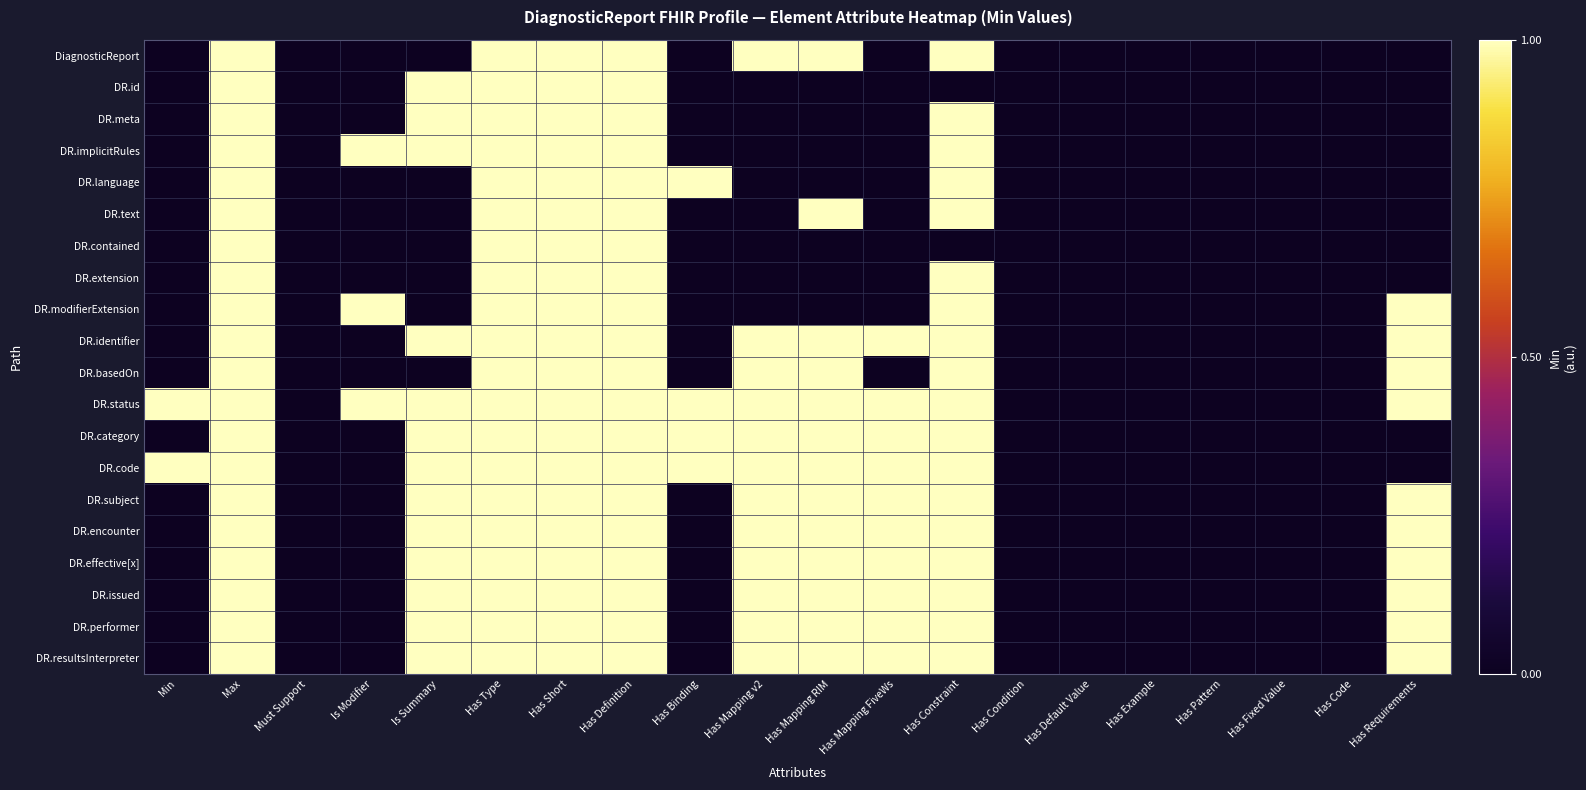

Reading left to right, extract all data points from this chart.

DiagnosticReport: Min=0	Max=1	Must Support=0	Is Modifier=0	Is Summary=0	Has Type=1	Has Short=1	Has Definition=1	Has Binding=0	Has Mapping v2=1	Has Mapping RIM=1	Has Mapping FiveWs=0	Has Constraint=1	Has Condition=0	Has Default Value=0	Has Example=0	Has Pattern=0	Has Fixed Value=0	Has Code=0	Has Requirements=0
DR.id: Min=0	Max=1	Must Support=0	Is Modifier=0	Is Summary=1	Has Type=1	Has Short=1	Has Definition=1	Has Binding=0	Has Mapping v2=0	Has Mapping RIM=0	Has Mapping FiveWs=0	Has Constraint=0	Has Condition=0	Has Default Value=0	Has Example=0	Has Pattern=0	Has Fixed Value=0	Has Code=0	Has Requirements=0
DR.meta: Min=0	Max=1	Must Support=0	Is Modifier=0	Is Summary=1	Has Type=1	Has Short=1	Has Definition=1	Has Binding=0	Has Mapping v2=0	Has Mapping RIM=0	Has Mapping FiveWs=0	Has Constraint=1	Has Condition=0	Has Default Value=0	Has Example=0	Has Pattern=0	Has Fixed Value=0	Has Code=0	Has Requirements=0
DR.implicitRules: Min=0	Max=1	Must Support=0	Is Modifier=1	Is Summary=1	Has Type=1	Has Short=1	Has Definition=1	Has Binding=0	Has Mapping v2=0	Has Mapping RIM=0	Has Mapping FiveWs=0	Has Constraint=1	Has Condition=0	Has Default Value=0	Has Example=0	Has Pattern=0	Has Fixed Value=0	Has Code=0	Has Requirements=0
DR.language: Min=0	Max=1	Must Support=0	Is Modifier=0	Is Summary=0	Has Type=1	Has Short=1	Has Definition=1	Has Binding=1	Has Mapping v2=0	Has Mapping RIM=0	Has Mapping FiveWs=0	Has Constraint=1	Has Condition=0	Has Default Value=0	Has Example=0	Has Pattern=0	Has Fixed Value=0	Has Code=0	Has Requirements=0
DR.text: Min=0	Max=1	Must Support=0	Is Modifier=0	Is Summary=0	Has Type=1	Has Short=1	Has Definition=1	Has Binding=0	Has Mapping v2=0	Has Mapping RIM=1	Has Mapping FiveWs=0	Has Constraint=1	Has Condition=0	Has Default Value=0	Has Example=0	Has Pattern=0	Has Fixed Value=0	Has Code=0	Has Requirements=0
DR.contained: Min=0	Max=1	Must Support=0	Is Modifier=0	Is Summary=0	Has Type=1	Has Short=1	Has Definition=1	Has Binding=0	Has Mapping v2=0	Has Mapping RIM=0	Has Mapping FiveWs=0	Has Constraint=0	Has Condition=0	Has Default Value=0	Has Example=0	Has Pattern=0	Has Fixed Value=0	Has Code=0	Has Requirements=0
DR.extension: Min=0	Max=1	Must Support=0	Is Modifier=0	Is Summary=0	Has Type=1	Has Short=1	Has Definition=1	Has Binding=0	Has Mapping v2=0	Has Mapping RIM=0	Has Mapping FiveWs=0	Has Constraint=1	Has Condition=0	Has Default Value=0	Has Example=0	Has Pattern=0	Has Fixed Value=0	Has Code=0	Has Requirements=0
DR.modifierExtension: Min=0	Max=1	Must Support=0	Is Modifier=1	Is Summary=0	Has Type=1	Has Short=1	Has Definition=1	Has Binding=0	Has Mapping v2=0	Has Mapping RIM=0	Has Mapping FiveWs=0	Has Constraint=1	Has Condition=0	Has Default Value=0	Has Example=0	Has Pattern=0	Has Fixed Value=0	Has Code=0	Has Requirements=1
DR.identifier: Min=0	Max=1	Must Support=0	Is Modifier=0	Is Summary=1	Has Type=1	Has Short=1	Has Definition=1	Has Binding=0	Has Mapping v2=1	Has Mapping RIM=1	Has Mapping FiveWs=1	Has Constraint=1	Has Condition=0	Has Default Value=0	Has Example=0	Has Pattern=0	Has Fixed Value=0	Has Code=0	Has Requirements=1
DR.basedOn: Min=0	Max=1	Must Support=0	Is Modifier=0	Is Summary=0	Has Type=1	Has Short=1	Has Definition=1	Has Binding=0	Has Mapping v2=1	Has Mapping RIM=1	Has Mapping FiveWs=0	Has Constraint=1	Has Condition=0	Has Default Value=0	Has Example=0	Has Pattern=0	Has Fixed Value=0	Has Code=0	Has Requirements=1
DR.status: Min=1	Max=1	Must Support=0	Is Modifier=1	Is Summary=1	Has Type=1	Has Short=1	Has Definition=1	Has Binding=1	Has Mapping v2=1	Has Mapping RIM=1	Has Mapping FiveWs=1	Has Constraint=1	Has Condition=0	Has Default Value=0	Has Example=0	Has Pattern=0	Has Fixed Value=0	Has Code=0	Has Requirements=1
DR.category: Min=0	Max=1	Must Support=0	Is Modifier=0	Is Summary=1	Has Type=1	Has Short=1	Has Definition=1	Has Binding=1	Has Mapping v2=1	Has Mapping RIM=1	Has Mapping FiveWs=1	Has Constraint=1	Has Condition=0	Has Default Value=0	Has Example=0	Has Pattern=0	Has Fixed Value=0	Has Code=0	Has Requirements=0
DR.code: Min=1	Max=1	Must Support=0	Is Modifier=0	Is Summary=1	Has Type=1	Has Short=1	Has Definition=1	Has Binding=1	Has Mapping v2=1	Has Mapping RIM=1	Has Mapping FiveWs=1	Has Constraint=1	Has Condition=0	Has Default Value=0	Has Example=0	Has Pattern=0	Has Fixed Value=0	Has Code=0	Has Requirements=0
DR.subject: Min=0	Max=1	Must Support=0	Is Modifier=0	Is Summary=1	Has Type=1	Has Short=1	Has Definition=1	Has Binding=0	Has Mapping v2=1	Has Mapping RIM=1	Has Mapping FiveWs=1	Has Constraint=1	Has Condition=0	Has Default Value=0	Has Example=0	Has Pattern=0	Has Fixed Value=0	Has Code=0	Has Requirements=1
DR.encounter: Min=0	Max=1	Must Support=0	Is Modifier=0	Is Summary=1	Has Type=1	Has Short=1	Has Definition=1	Has Binding=0	Has Mapping v2=1	Has Mapping RIM=1	Has Mapping FiveWs=1	Has Constraint=1	Has Condition=0	Has Default Value=0	Has Example=0	Has Pattern=0	Has Fixed Value=0	Has Code=0	Has Requirements=1
DR.effective[x]: Min=0	Max=1	Must Support=0	Is Modifier=0	Is Summary=1	Has Type=1	Has Short=1	Has Definition=1	Has Binding=0	Has Mapping v2=1	Has Mapping RIM=1	Has Mapping FiveWs=1	Has Constraint=1	Has Condition=0	Has Default Value=0	Has Example=0	Has Pattern=0	Has Fixed Value=0	Has Code=0	Has Requirements=1
DR.issued: Min=0	Max=1	Must Support=0	Is Modifier=0	Is Summary=1	Has Type=1	Has Short=1	Has Definition=1	Has Binding=0	Has Mapping v2=1	Has Mapping RIM=1	Has Mapping FiveWs=1	Has Constraint=1	Has Condition=0	Has Default Value=0	Has Example=0	Has Pattern=0	Has Fixed Value=0	Has Code=0	Has Requirements=1
DR.performer: Min=0	Max=1	Must Support=0	Is Modifier=0	Is Summary=1	Has Type=1	Has Short=1	Has Definition=1	Has Binding=0	Has Mapping v2=1	Has Mapping RIM=1	Has Mapping FiveWs=1	Has Constraint=1	Has Condition=0	Has Default Value=0	Has Example=0	Has Pattern=0	Has Fixed Value=0	Has Code=0	Has Requirements=1
DR.resultsInterpreter: Min=0	Max=1	Must Support=0	Is Modifier=0	Is Summary=1	Has Type=1	Has Short=1	Has Definition=1	Has Binding=0	Has Mapping v2=1	Has Mapping RIM=1	Has Mapping FiveWs=1	Has Constraint=1	Has Condition=0	Has Default Value=0	Has Example=0	Has Pattern=0	Has Fixed Value=0	Has Code=0	Has Requirements=1